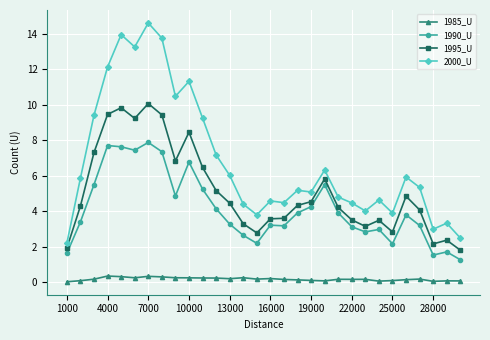

True or false: 1990_U and 1985_U cross at least once.

False